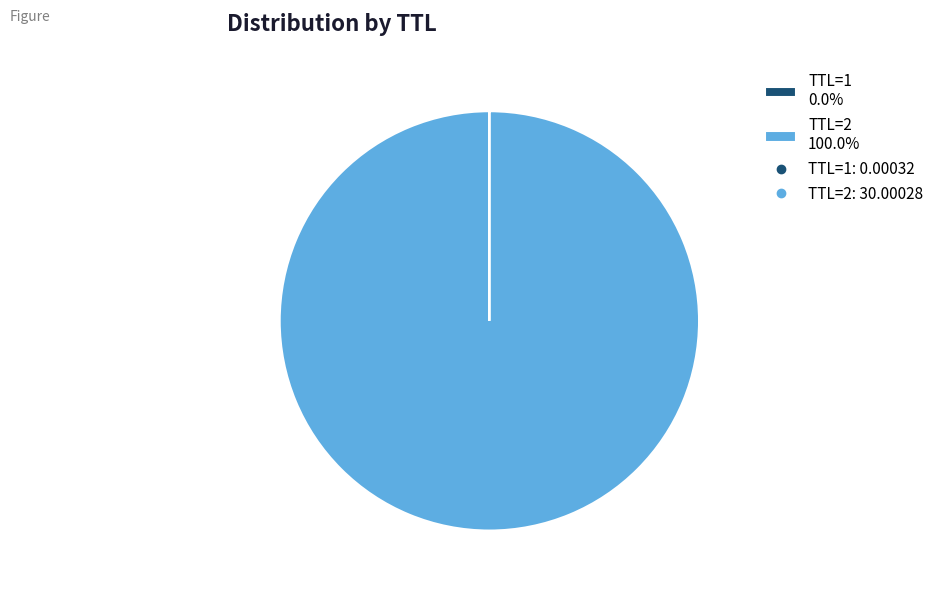

Is there a majority slice in this chart?

Yes